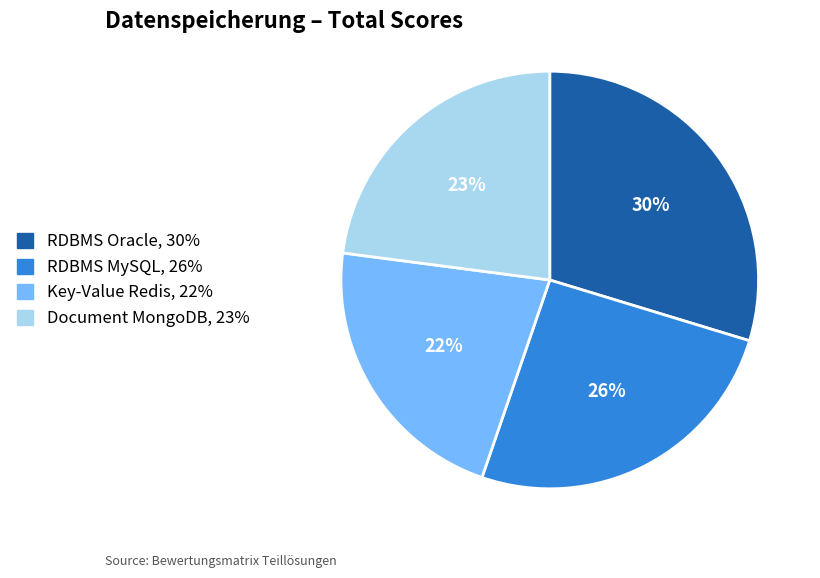

To the nearest percent, what percentage of the pie is Key-Value Redis?

22%